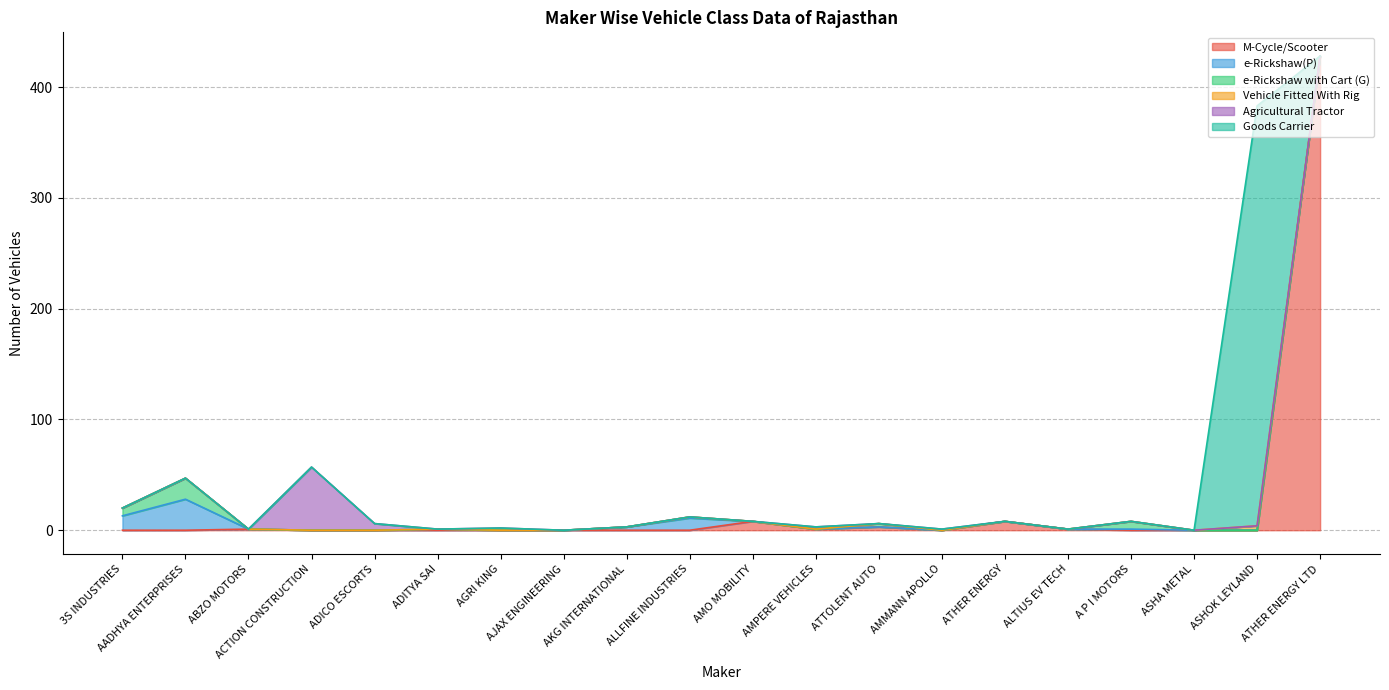

How many values in the Goods Carrier series exceed 0?

1